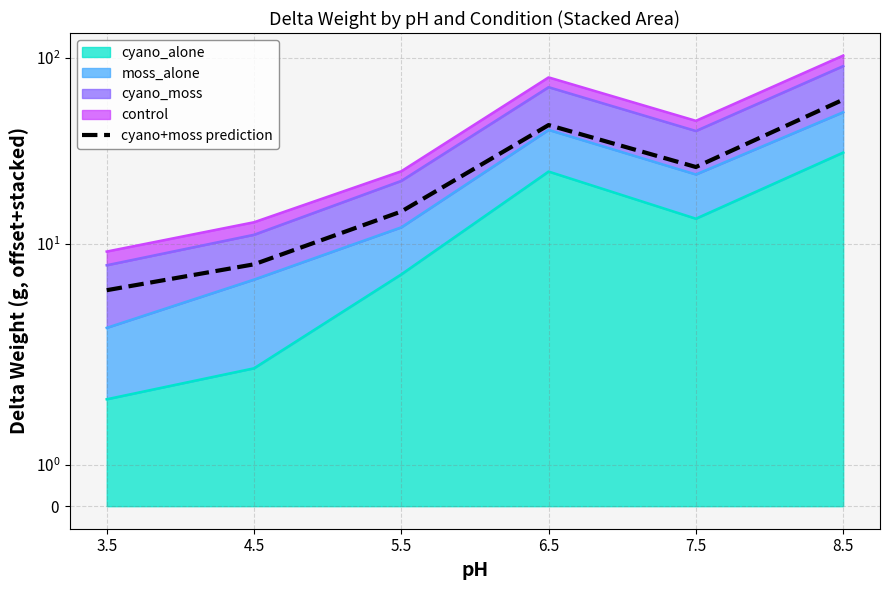

Between 8.5 and 7.5, which is larger?

8.5